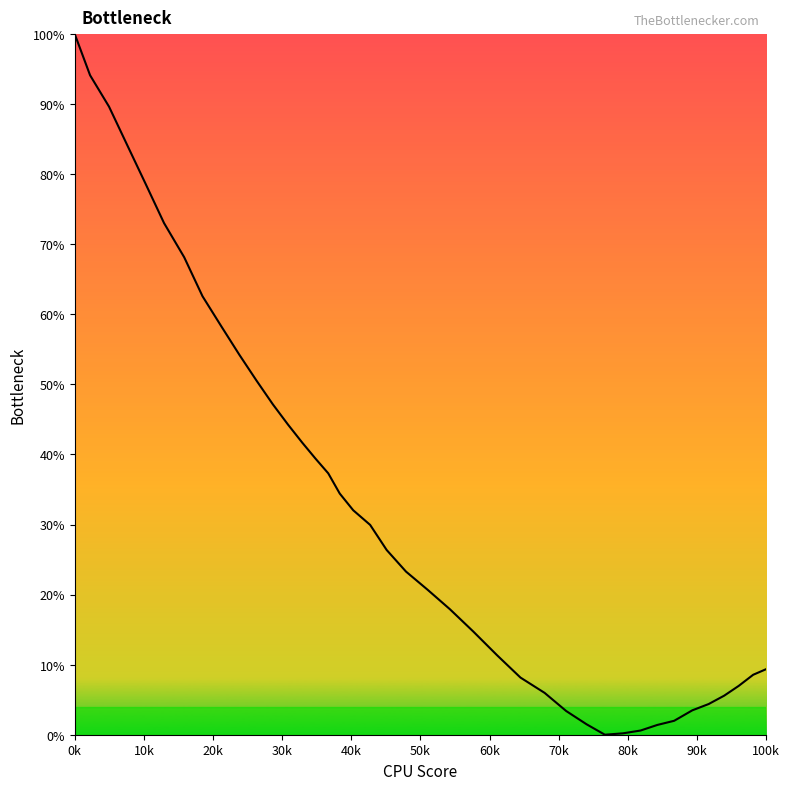

Does the chart have visible grid lines?

No